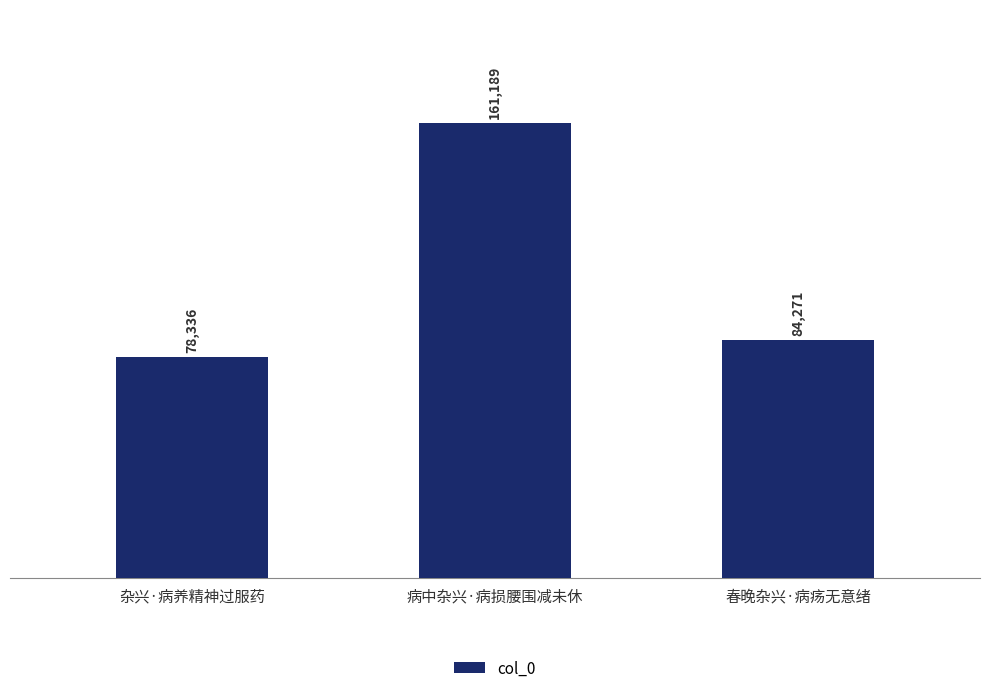

What is the change in value from 杂兴·病养精神过服药 to 春晚杂兴·病疡无意绪?

+5935